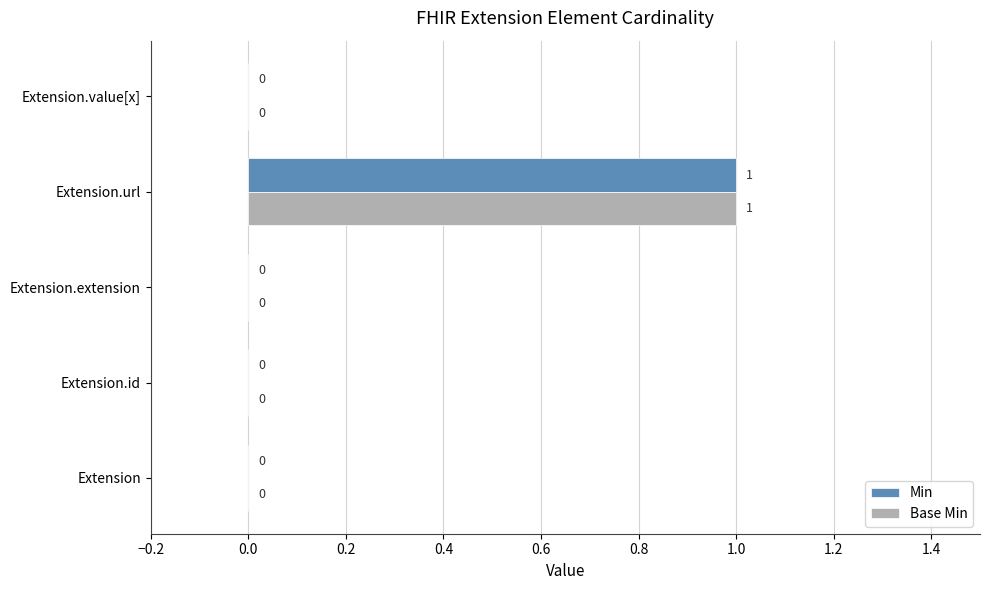

At which category does the chart reach its peak across all series?

Extension.url